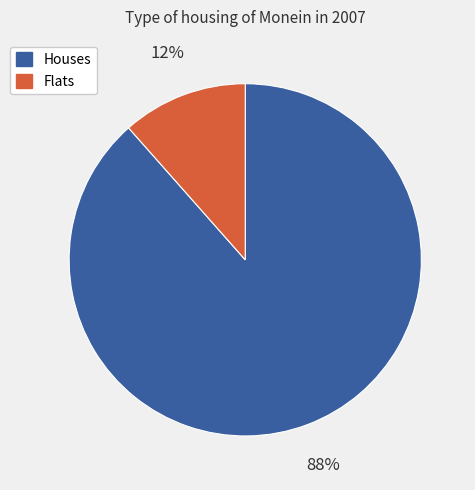

To the nearest percent, what is the average slice percentage?

50%